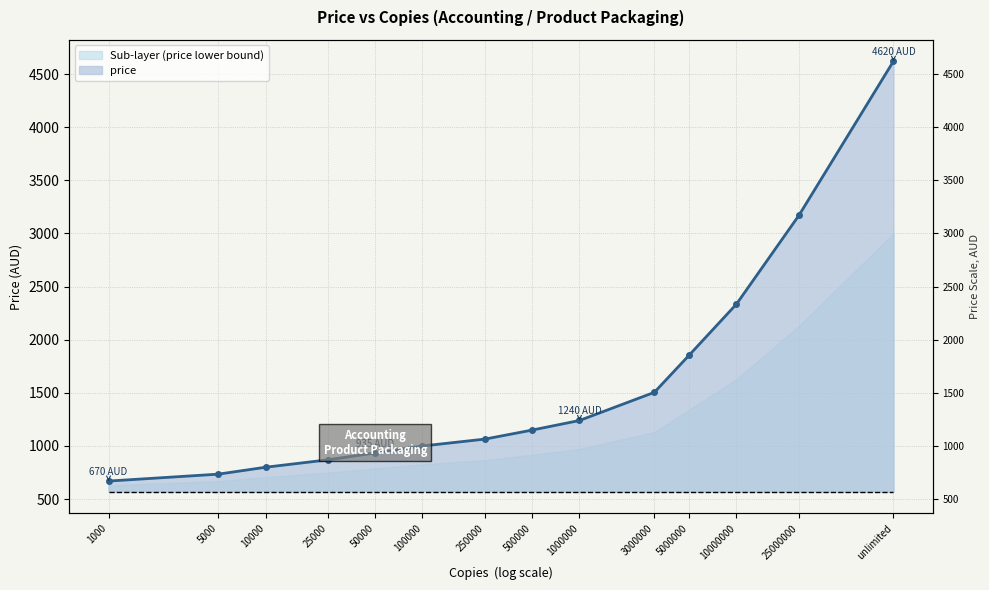

True or false: the data shows 471 at 500000.

False